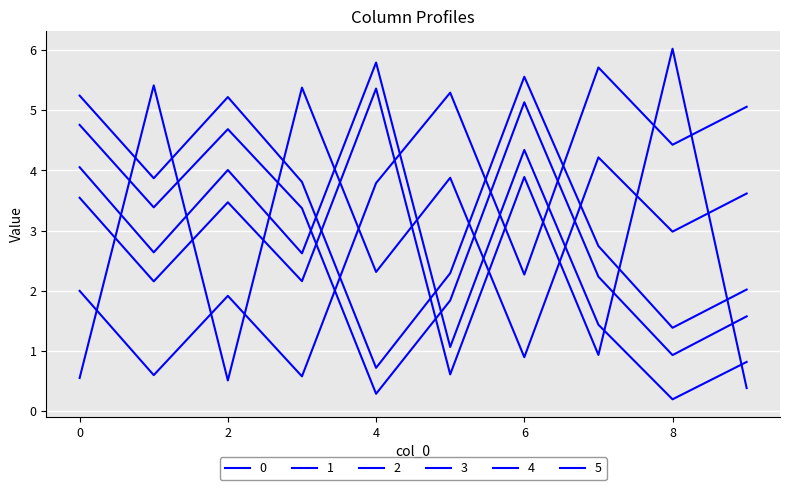

Does the chart display data point markers on the line(s)?

No